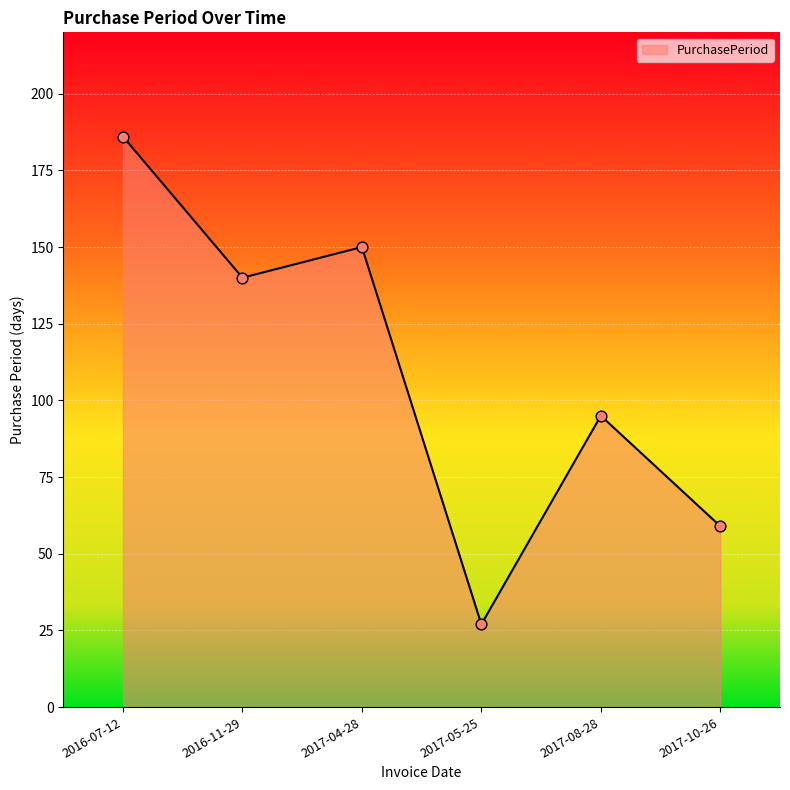

What is the change in value from 2017-08-28 to 2017-10-26?

-36